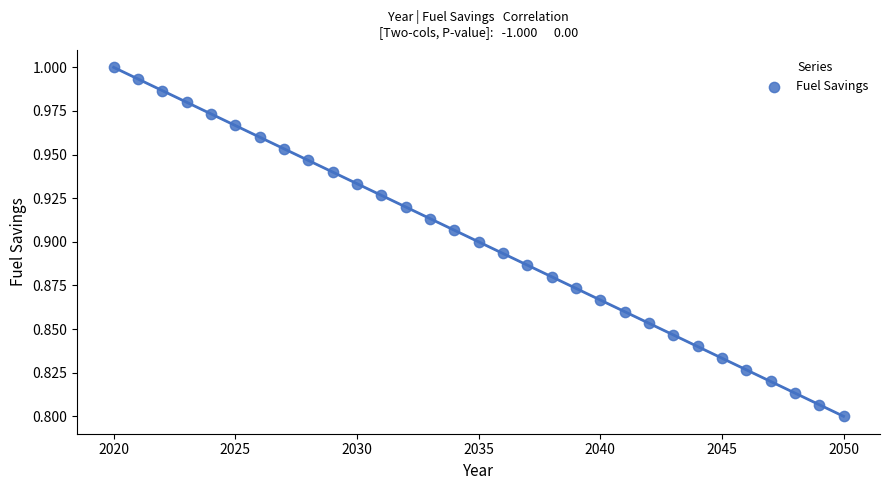

What is the range of X values (max minus min)?

30.0